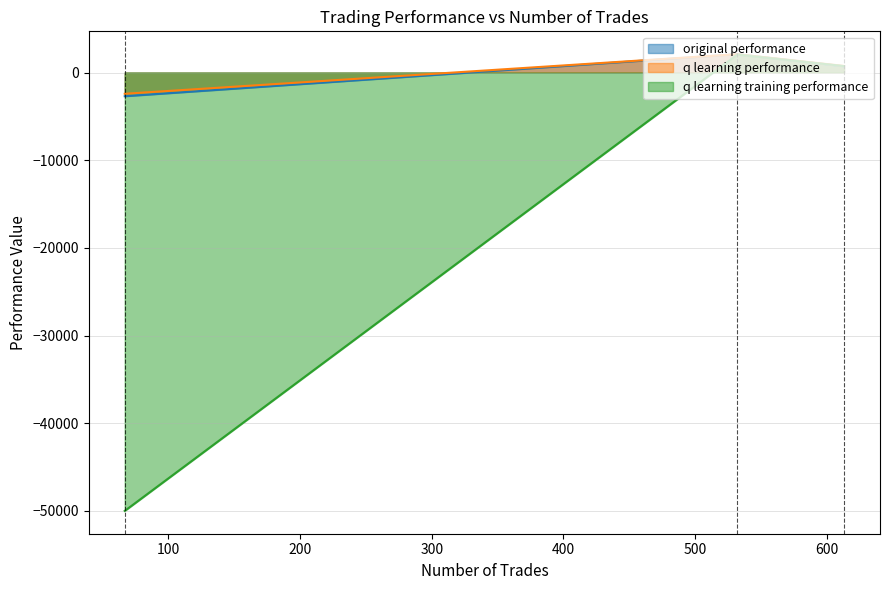

At how many categories does at least one series exceed -37523?

3